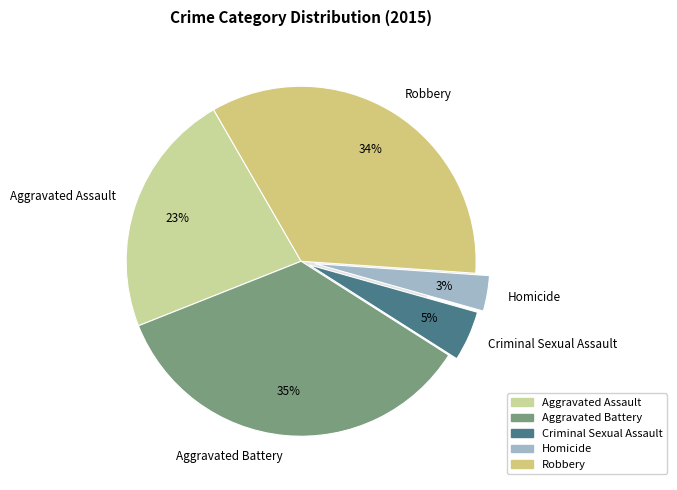

What portion of the pie excludes Homicide?

96.7%